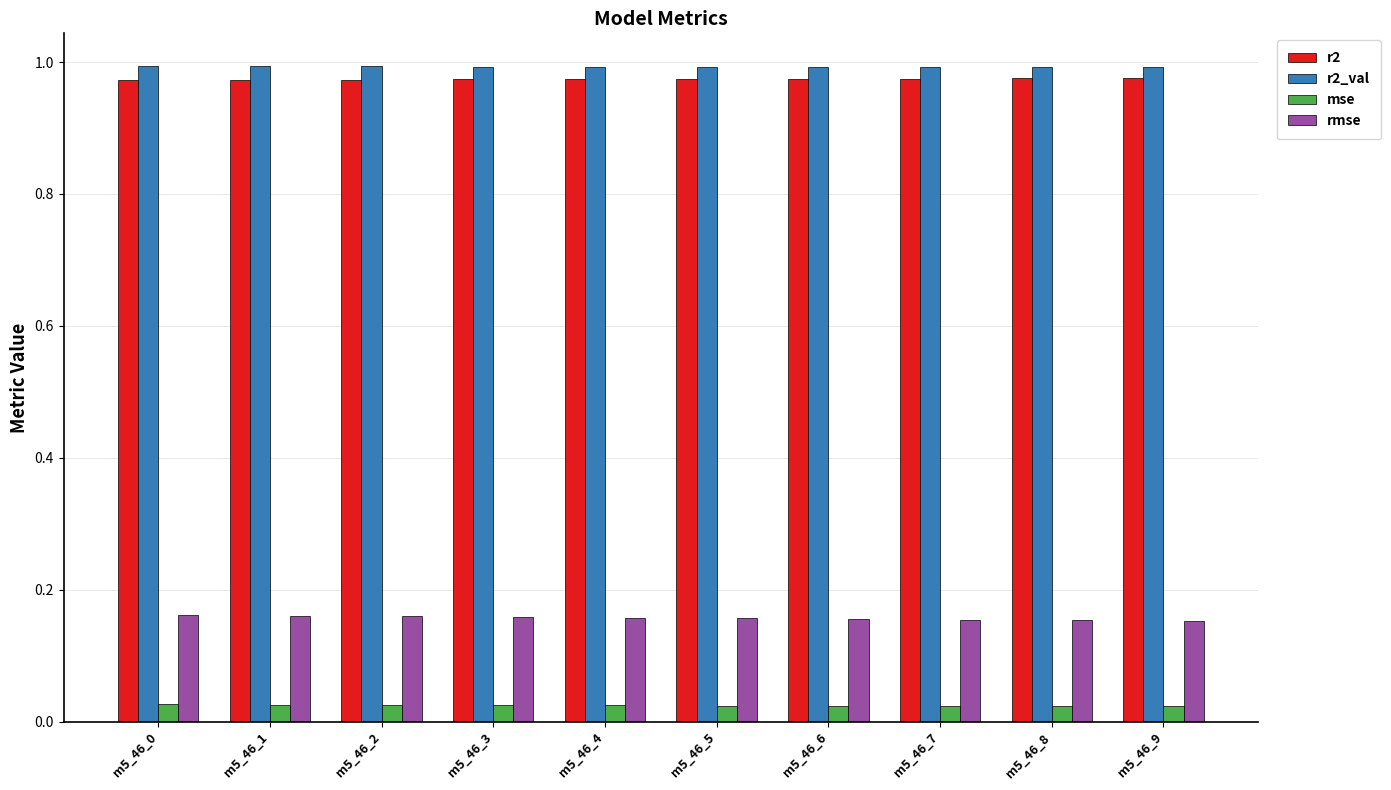

True or false: r2_val has a value of 0.6 at m5_46_0.

False